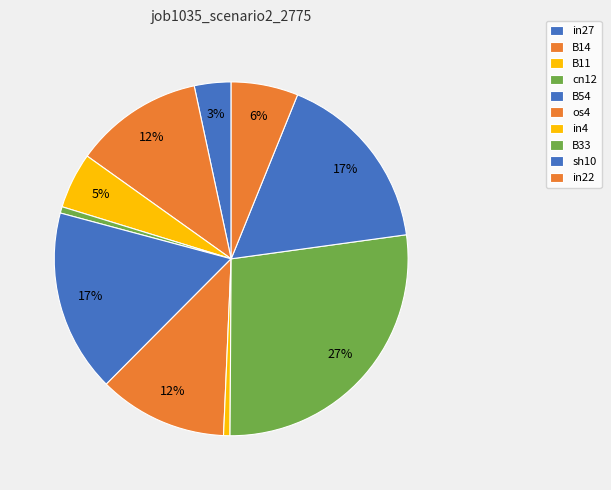

Count the number of slices in the pie.

10